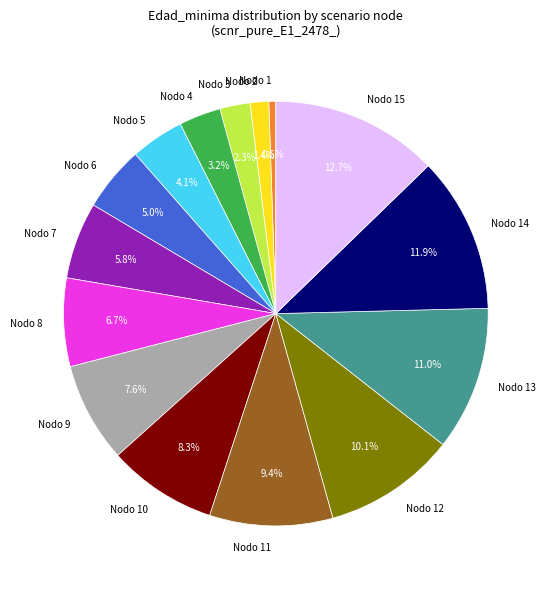

Which has a higher value, Nodo 3 or Nodo 12?

Nodo 12